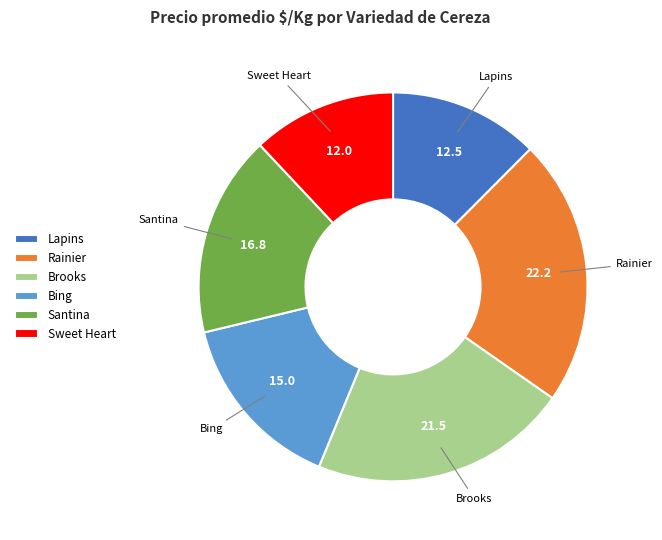

Which slice is the largest?

Rainier